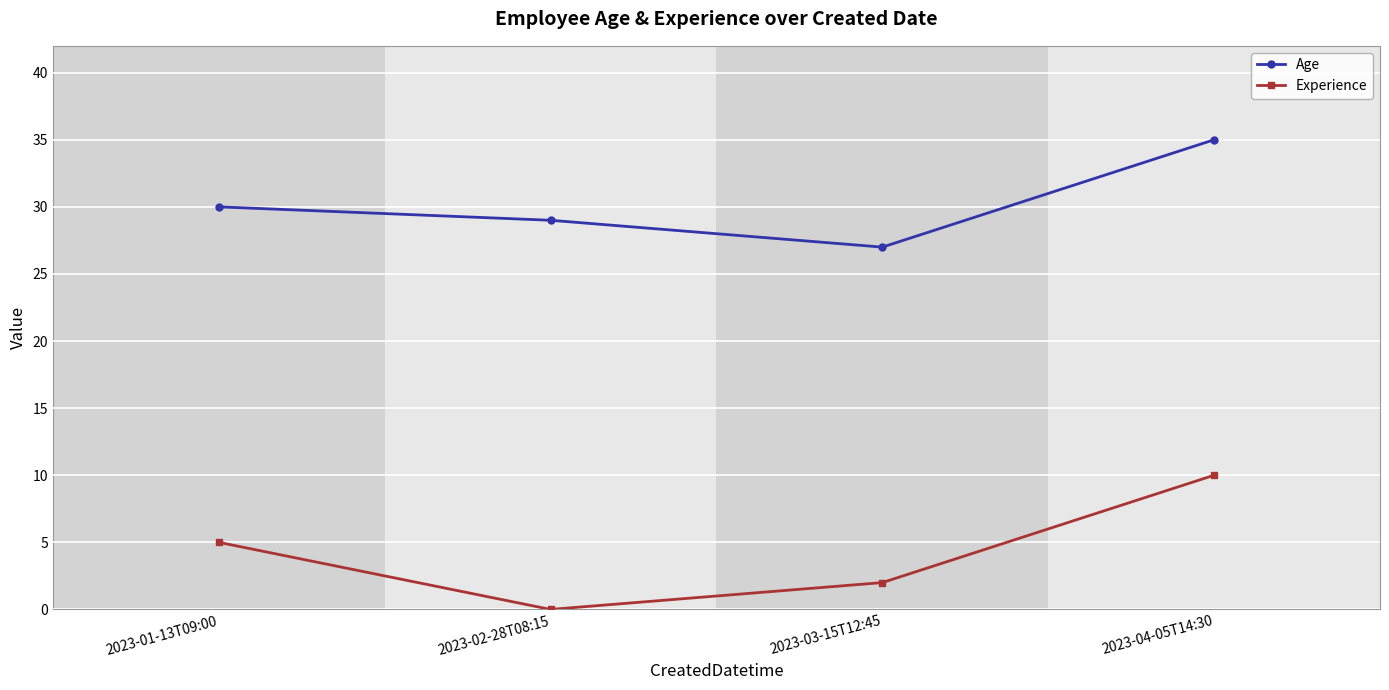

List the series in order of their overall mean, highest first.

Age, Experience